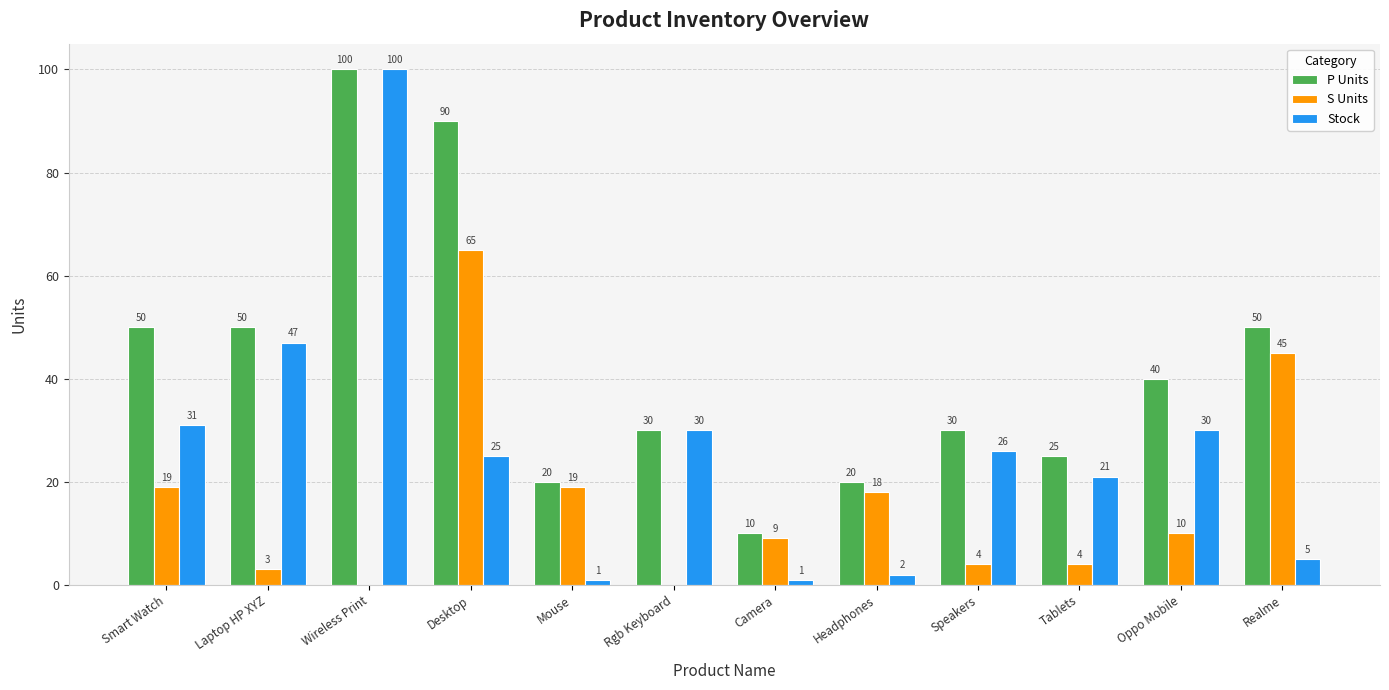

Which series changed the most between Laptop HP XYZ and Desktop?

S Units